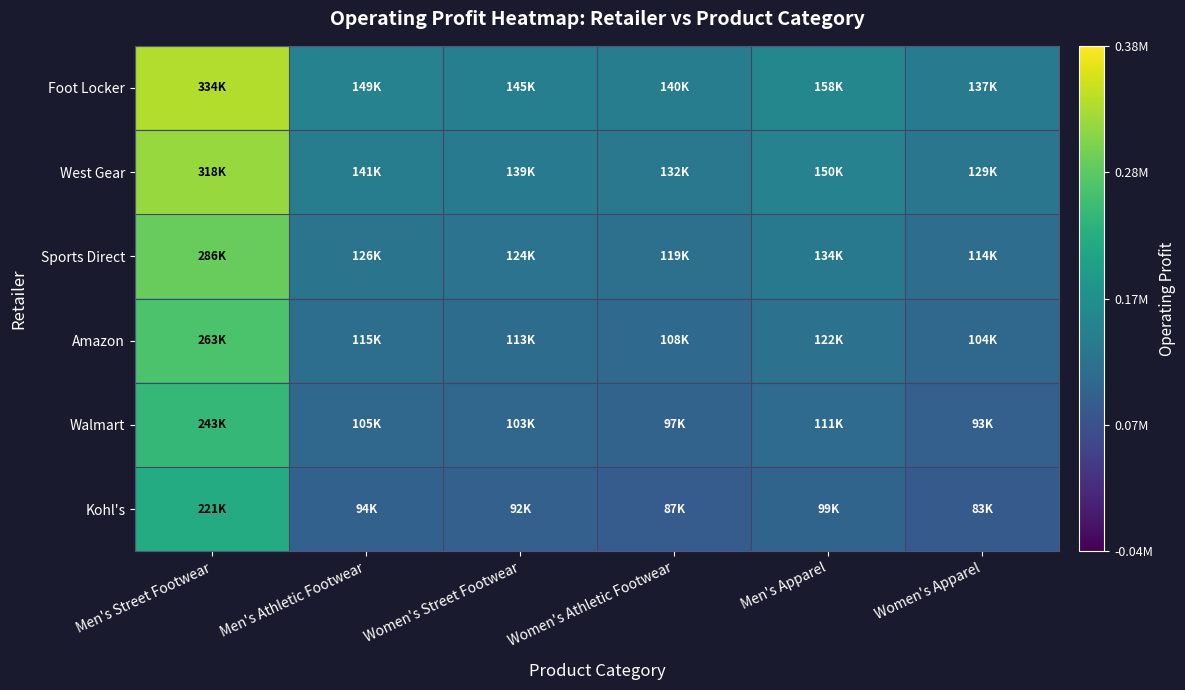

Which series has the largest total across all categories?

Foot Locker